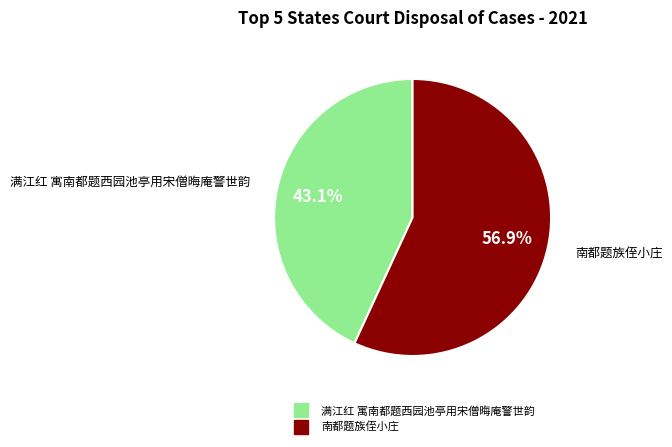

The 南都题族侄小庄 slice represents 57% of the pie. True or false?

True